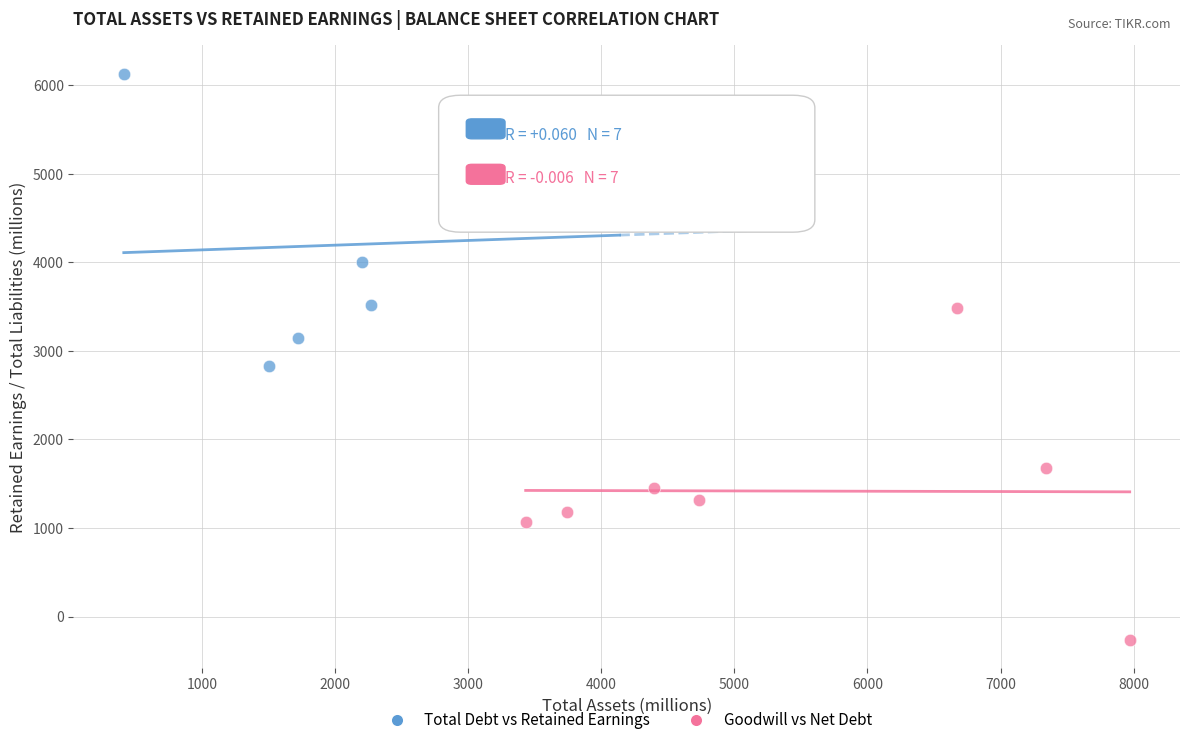

What are all the series names shown in the legend?

Total Debt vs Retained Earnings, Goodwill vs Net Debt